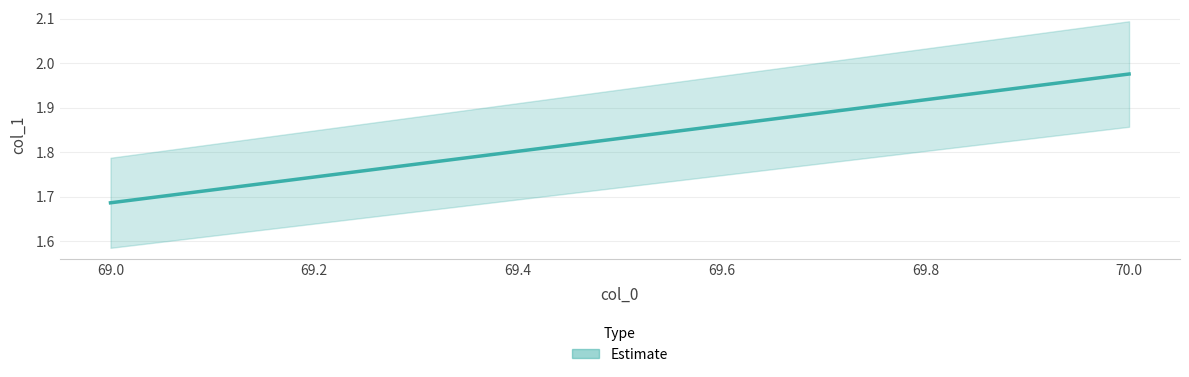

Reading left to right, extract all data points from this chart.

1.7	2.0